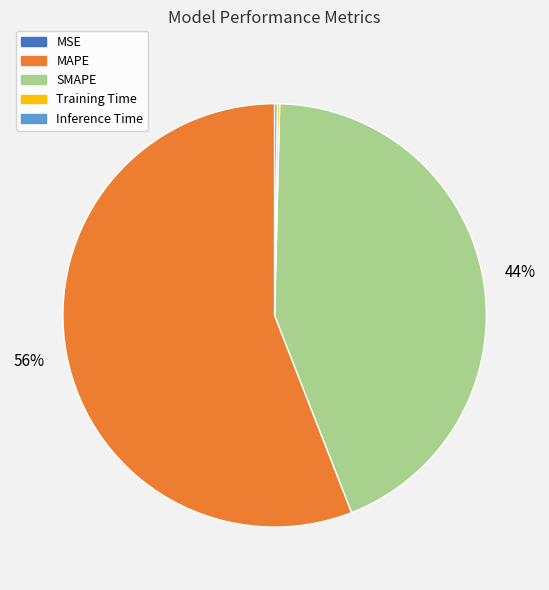

Is there any slice that represents more than half of the pie?

Yes